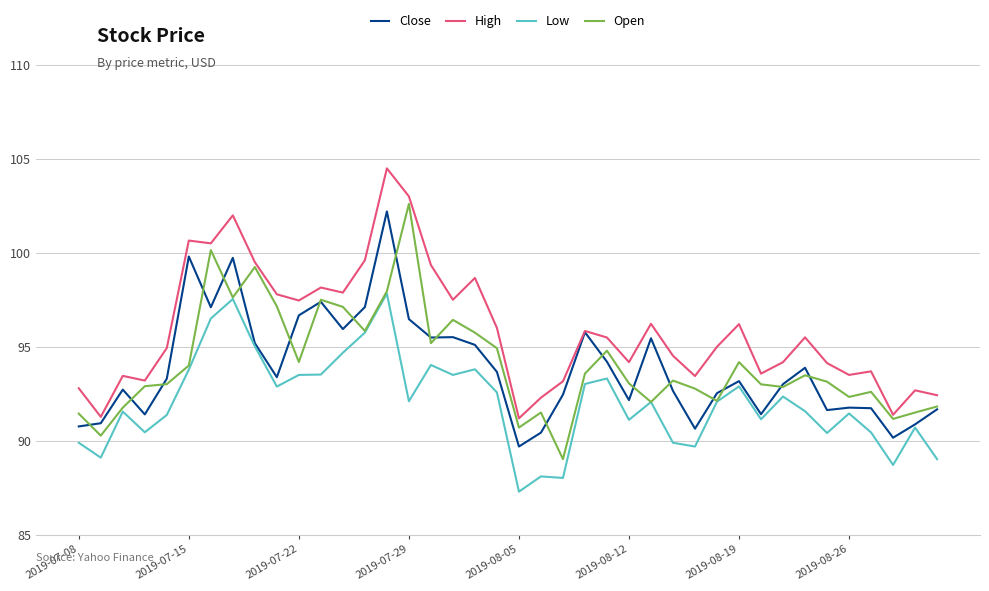

True or false: High has more than 2 interior local peaks.

True